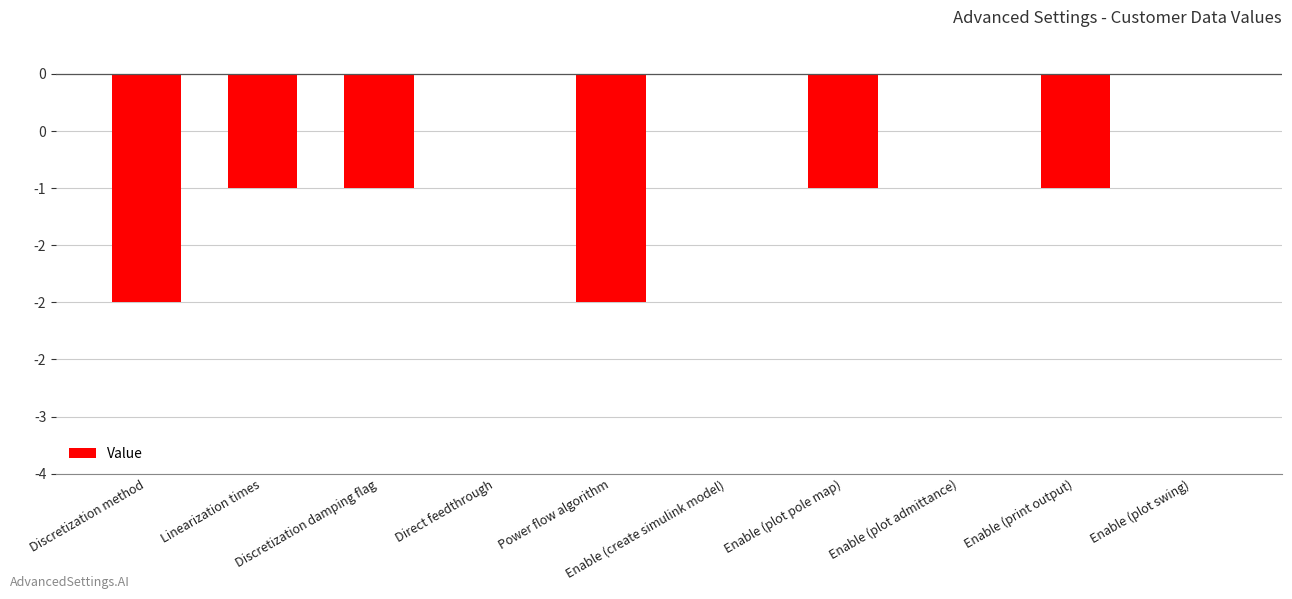

Which label corresponds to the smallest value in the chart?

Discretization method